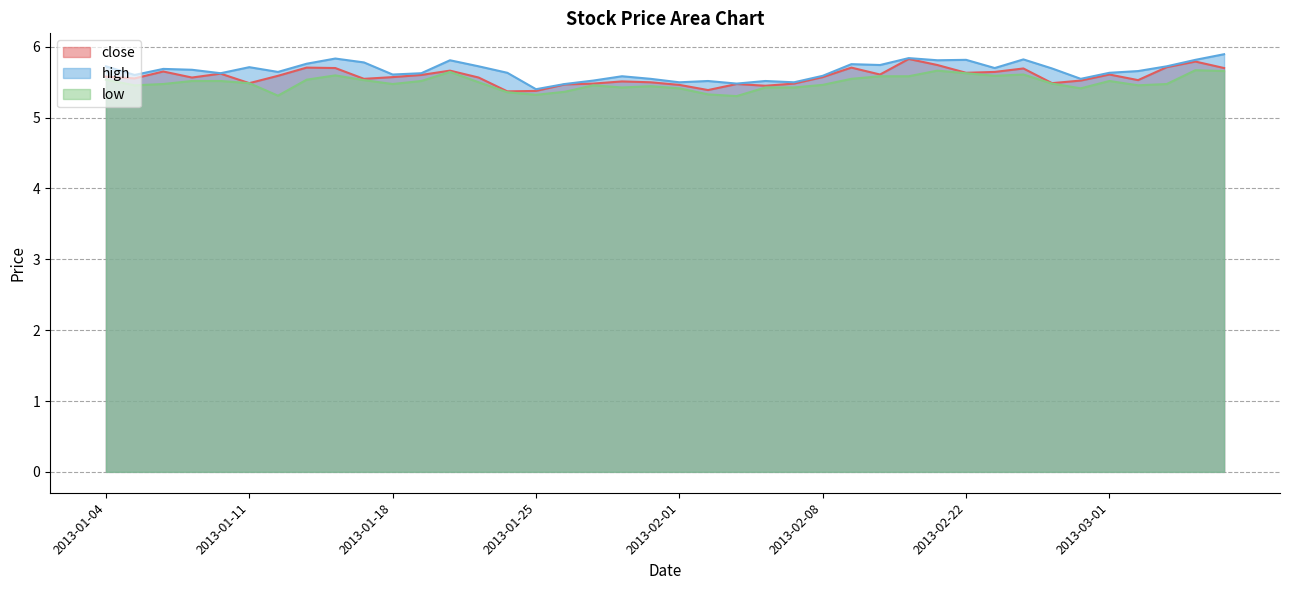

Reading right to left, what are all the values shown in this chart?

close: 2013-03-07=5.7	2013-03-06=5.8	2013-03-05=5.7	2013-03-04=5.5	2013-03-01=5.6	2013-02-28=5.5	2013-02-27=5.5	2013-02-26=5.7	2013-02-25=5.6	2013-02-22=5.6	2013-02-21=5.7	2013-02-20=5.8	2013-02-19=5.6	2013-02-18=5.7	2013-02-08=5.6	2013-02-07=5.5	2013-02-06=5.5	2013-02-05=5.5	2013-02-04=5.4	2013-02-01=5.5	2013-01-31=5.5	2013-01-30=5.5	2013-01-29=5.5	2013-01-28=5.5	2013-01-25=5.4	2013-01-24=5.4	2013-01-23=5.6	2013-01-22=5.7	2013-01-21=5.6	2013-01-18=5.6	2013-01-17=5.5	2013-01-16=5.7	2013-01-15=5.7	2013-01-14=5.6	2013-01-11=5.5	2013-01-10=5.6	2013-01-09=5.6	2013-01-08=5.7	2013-01-07=5.6	2013-01-04=5.6
high: 2013-03-07=5.9	2013-03-06=5.8	2013-03-05=5.7	2013-03-04=5.7	2013-03-01=5.6	2013-02-28=5.5	2013-02-27=5.7	2013-02-26=5.8	2013-02-25=5.7	2013-02-22=5.8	2013-02-21=5.8	2013-02-20=5.8	2013-02-19=5.7	2013-02-18=5.8	2013-02-08=5.6	2013-02-07=5.5	2013-02-06=5.5	2013-02-05=5.5	2013-02-04=5.5	2013-02-01=5.5	2013-01-31=5.5	2013-01-30=5.6	2013-01-29=5.5	2013-01-28=5.5	2013-01-25=5.4	2013-01-24=5.6	2013-01-23=5.7	2013-01-22=5.8	2013-01-21=5.6	2013-01-18=5.6	2013-01-17=5.8	2013-01-16=5.8	2013-01-15=5.8	2013-01-14=5.6	2013-01-11=5.7	2013-01-10=5.6	2013-01-09=5.7	2013-01-08=5.7	2013-01-07=5.6	2013-01-04=5.7
low: 2013-03-07=5.7	2013-03-06=5.7	2013-03-05=5.5	2013-03-04=5.5	2013-03-01=5.5	2013-02-28=5.4	2013-02-27=5.5	2013-02-26=5.6	2013-02-25=5.6	2013-02-22=5.6	2013-02-21=5.7	2013-02-20=5.6	2013-02-19=5.6	2013-02-18=5.5	2013-02-08=5.5	2013-02-07=5.4	2013-02-06=5.4	2013-02-05=5.3	2013-02-04=5.3	2013-02-01=5.4	2013-01-31=5.4	2013-01-30=5.4	2013-01-29=5.5	2013-01-28=5.4	2013-01-25=5.3	2013-01-24=5.4	2013-01-23=5.5	2013-01-22=5.6	2013-01-21=5.5	2013-01-18=5.5	2013-01-17=5.5	2013-01-16=5.6	2013-01-15=5.5	2013-01-14=5.3	2013-01-11=5.5	2013-01-10=5.5	2013-01-09=5.5	2013-01-08=5.5	2013-01-07=5.5	2013-01-04=5.5